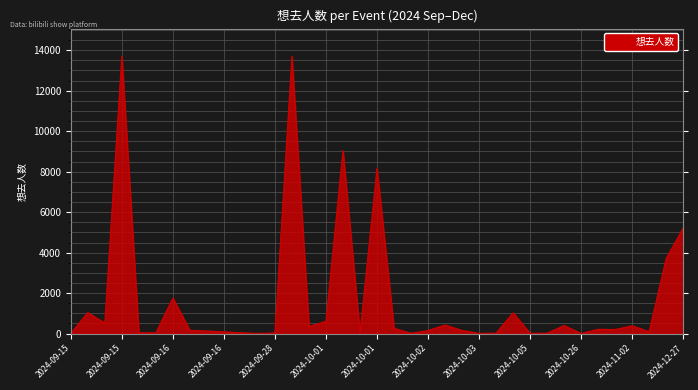

What is the maximum value shown in the chart?

13700